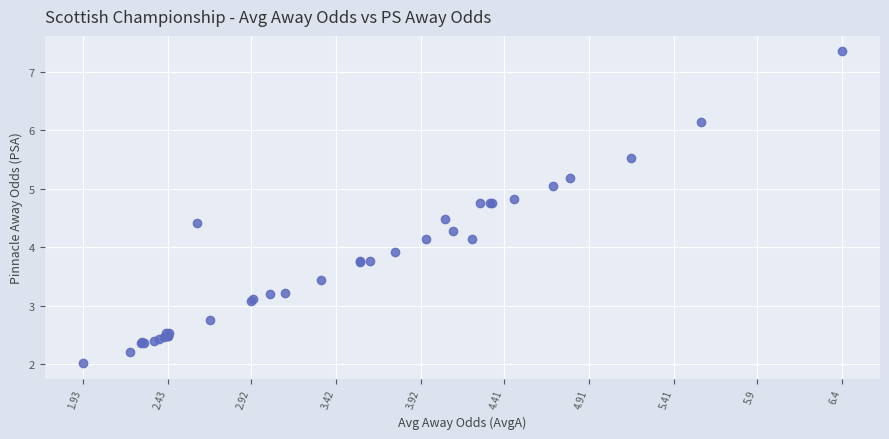

What Y value in the scatter plot is closest to 4?

3.9